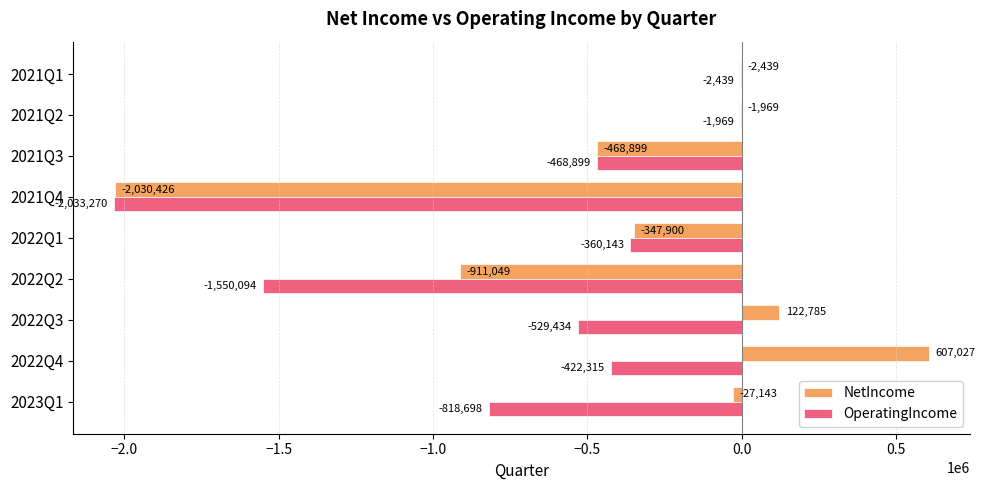

True or false: NetIncome has a value of -2030426 at 2021Q4.

True